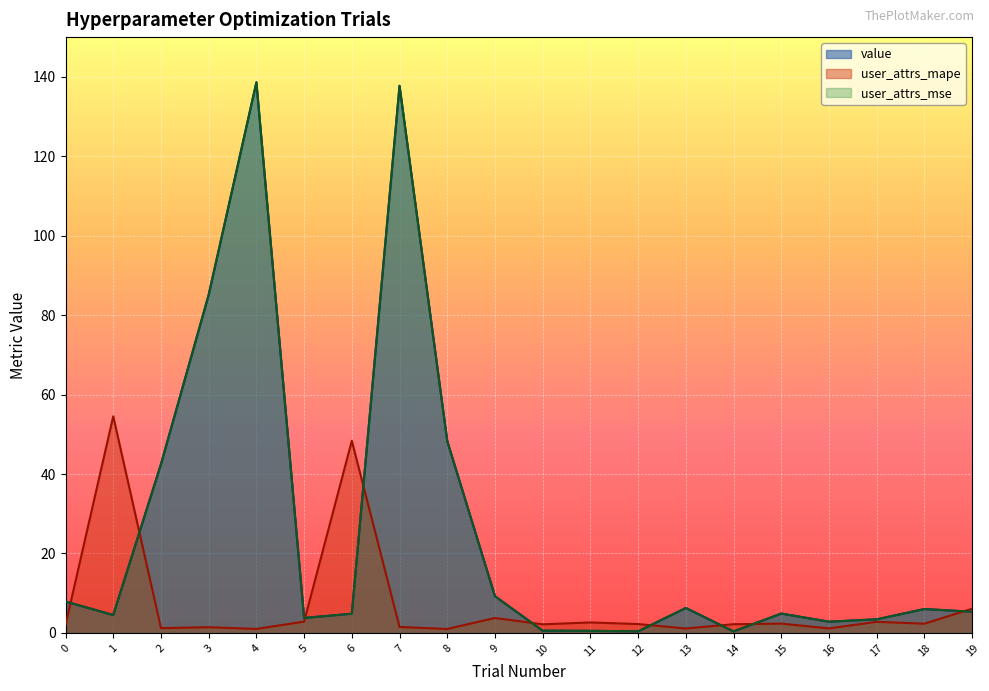

At which label is user_attrs_mape closest to 27?

19